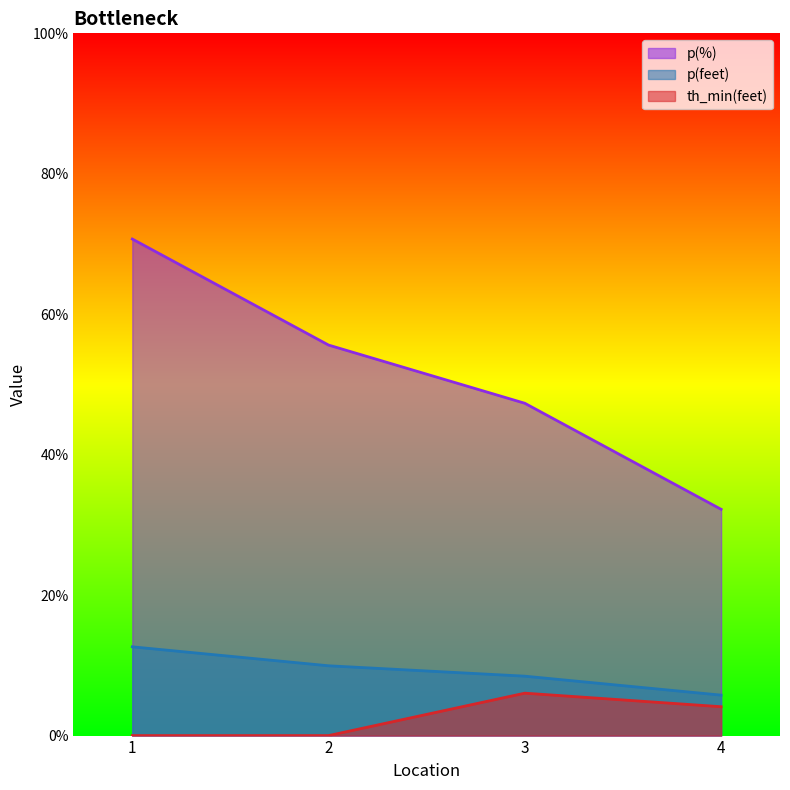

Reading left to right, extract all data points from this chart.

p(%): 1=70.7	2=55.6	3=47.3	4=32.2
p(feet): 1=12.6	2=9.9	3=8.5	4=5.8
th_min(feet): 1=0.0	2=0.0	3=6.0	4=4.1